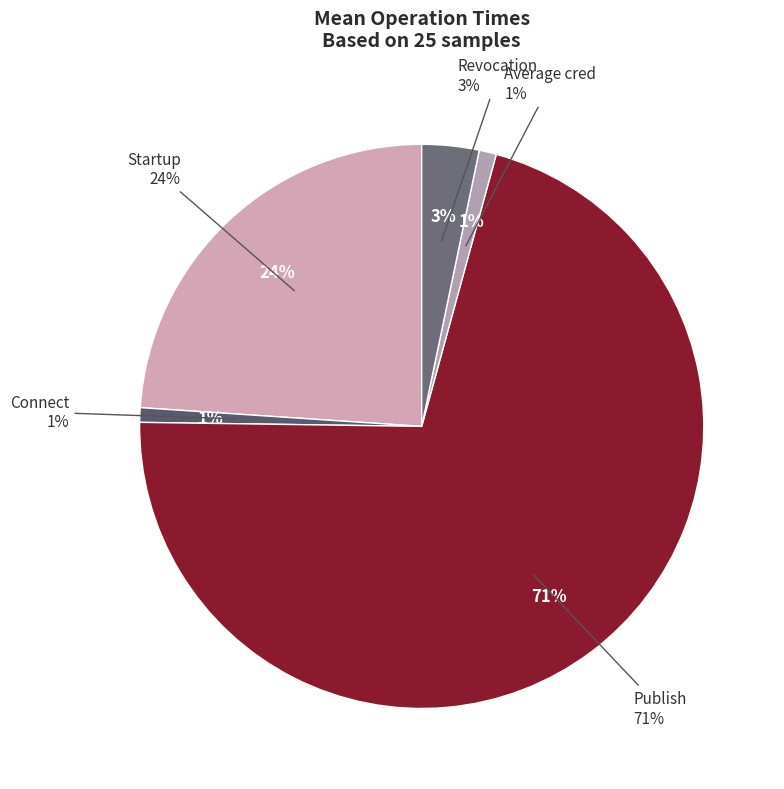

True or false: Startup accounts for 24% of the total.

True